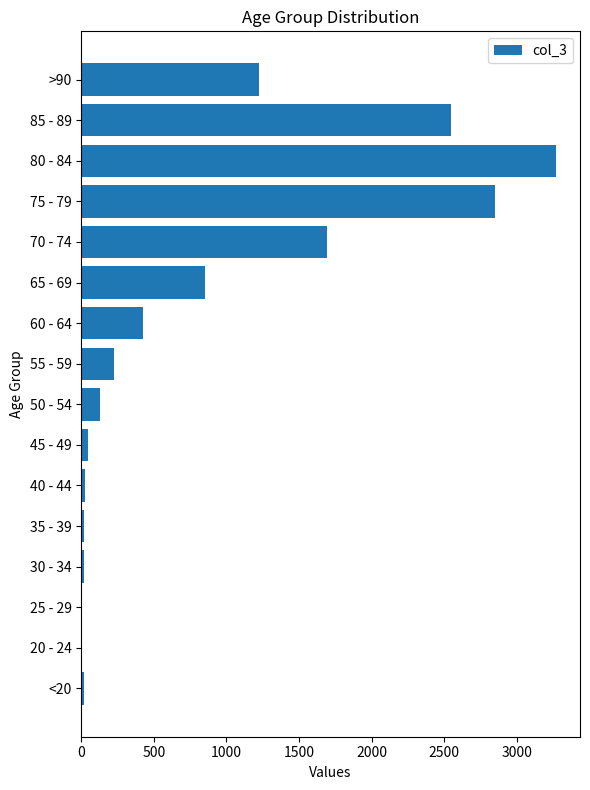

The chart shows a value of 1234 at 85 - 89. True or false?

False